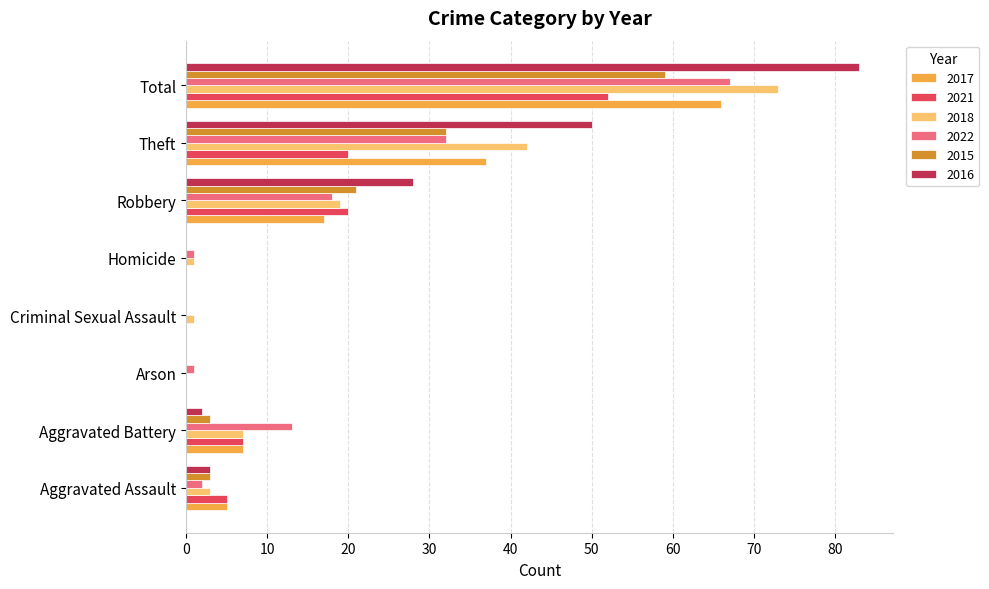

What is the highest value of the 2017 series?

66